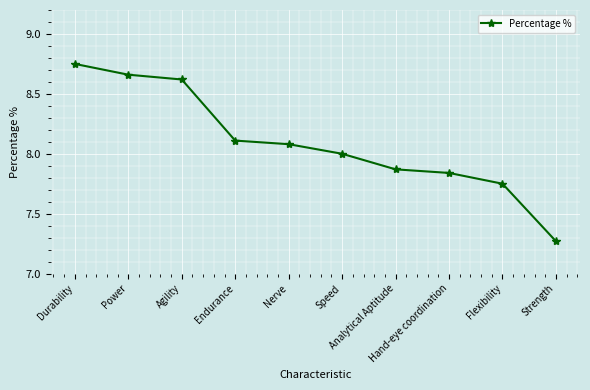

True or false: the data shows 4.7 at Durability.

False